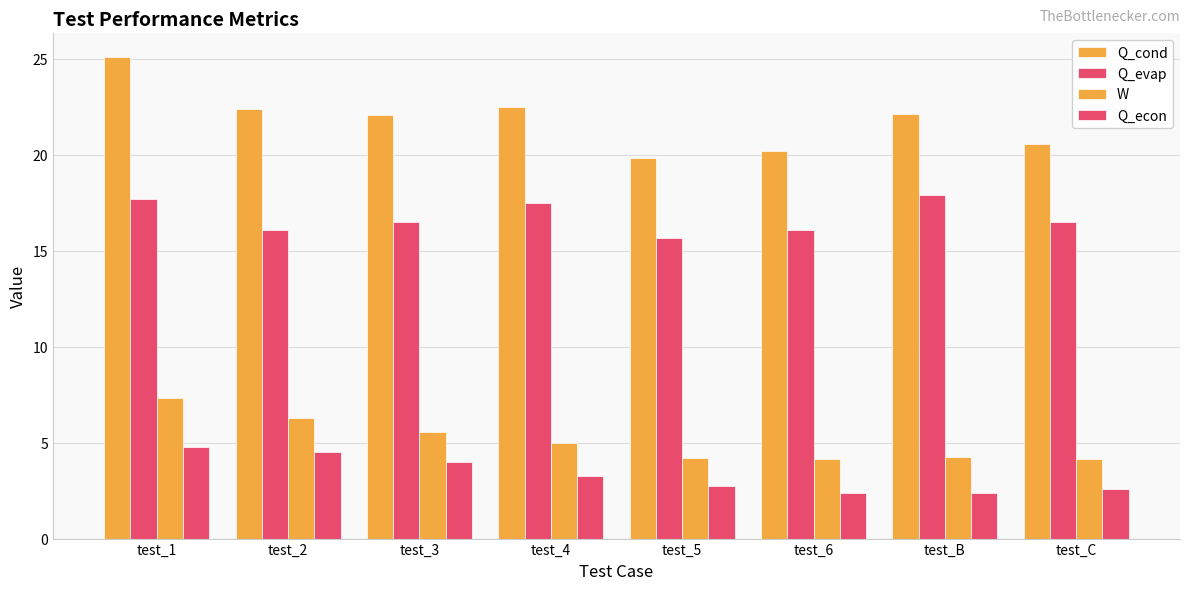

Count the number of categories in the chart.

8